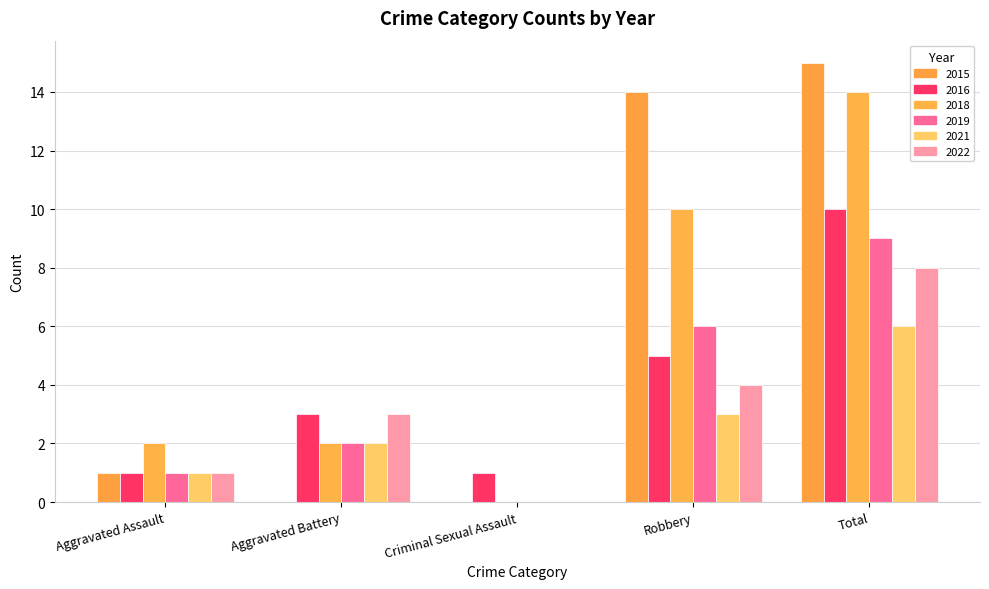

What is the difference between the 2018 values at Aggravated Battery and Robbery?

8